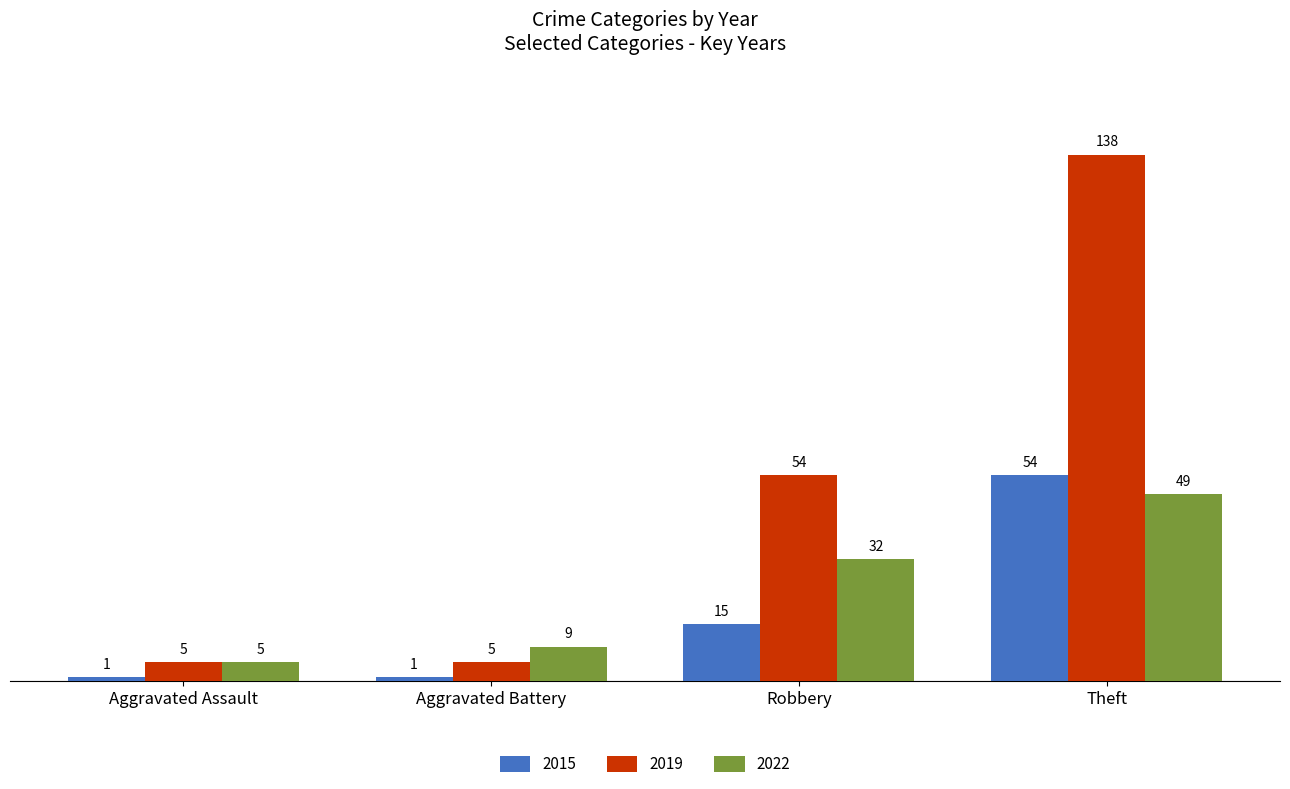

At how many categories does at least one series exceed 7?

3